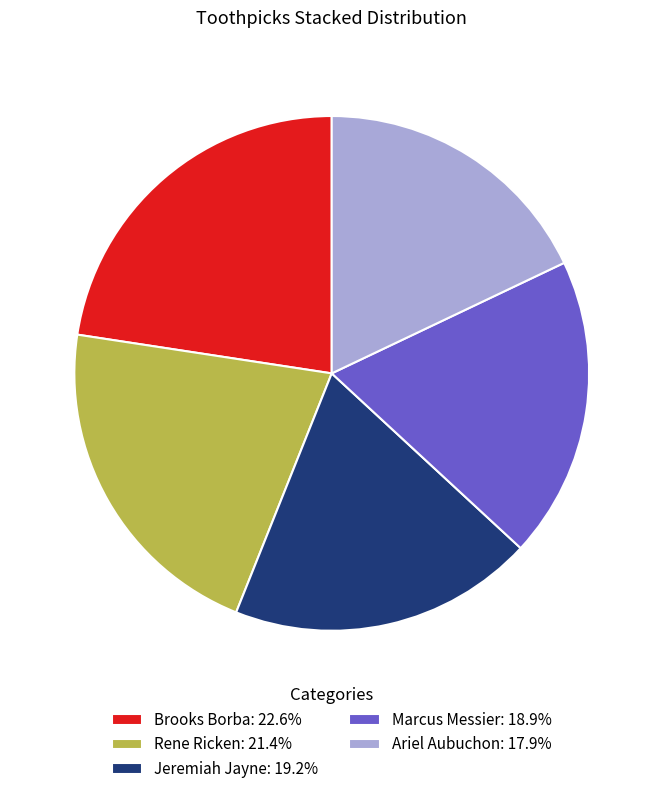

Does Jeremiah Jayne account for over 50% of the chart?

No